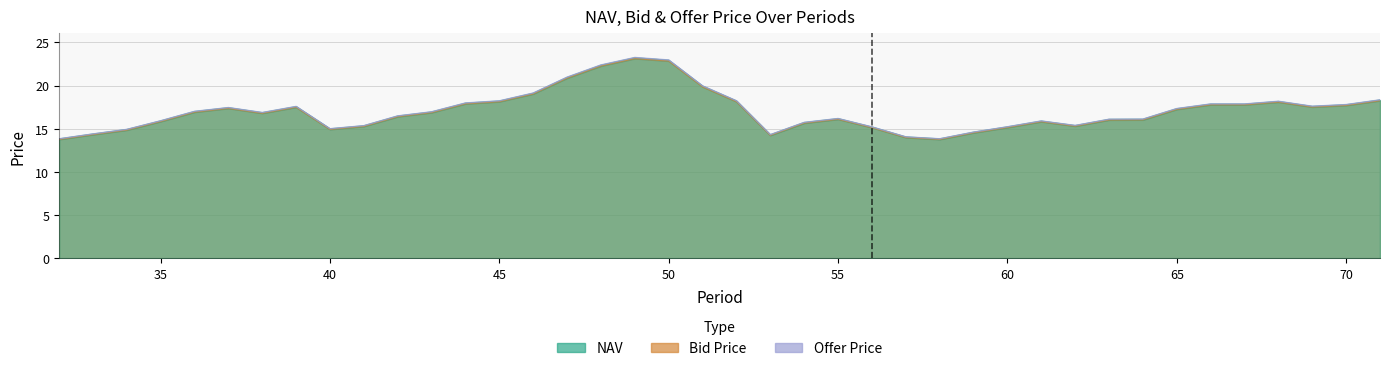

Reading left to right, list all the values displayed in this chart.

NAV: 13.8	14.4	14.9	15.9	17.0	17.4	16.8	17.5	15.0	15.3	16.5	16.9	17.9	18.2	19.1	20.9	22.3	23.2	22.9	19.9	18.2	14.3	15.7	16.1	15.2	14.0	13.8	14.6	15.2	15.9	15.3	16.1	16.1	17.3	17.8	17.8	18.1	17.6	17.8	18.3
Bid Price: 13.8	14.3	14.9	15.8	16.9	17.4	16.8	17.5	14.9	15.3	16.4	16.9	17.9	18.1	19.0	20.9	22.3	23.1	22.8	19.9	18.1	14.2	15.7	16.1	15.1	14.0	13.8	14.5	15.2	15.8	15.3	16.0	16.0	17.3	17.8	17.8	18.1	17.5	17.7	18.3
Offer Price: 13.8	14.4	14.9	15.9	17.0	17.5	16.9	17.6	15.0	15.4	16.5	17.0	18.0	18.2	19.1	21.0	22.4	23.3	23.0	20.0	18.2	14.3	15.7	16.2	15.2	14.1	13.8	14.6	15.2	15.9	15.4	16.1	16.1	17.3	17.9	17.9	18.2	17.6	17.8	18.4